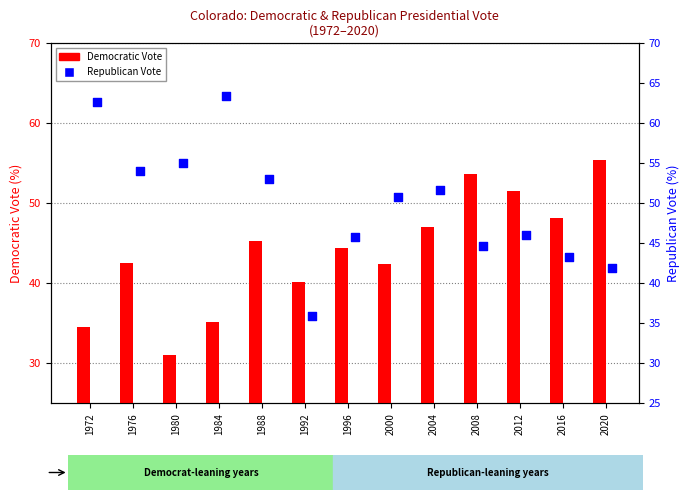

What is the total value across all series at 2020?

97.3